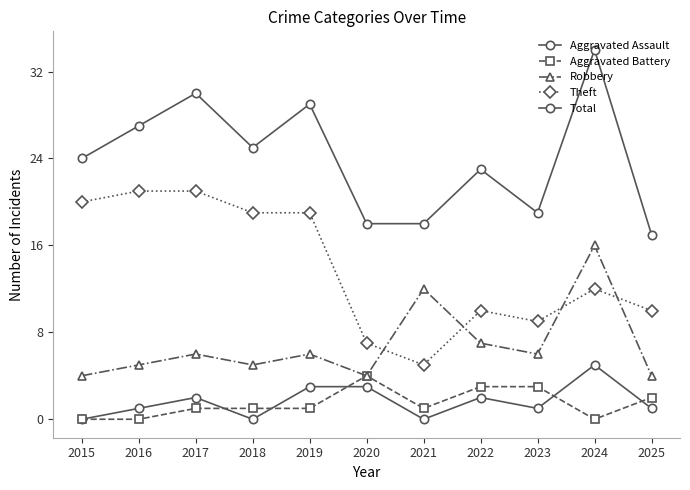

Reading left to right, transcribe all the data shown in this chart.

Aggravated Assault: 2015=0	2016=1	2017=2	2018=0	2019=3	2020=3	2021=0	2022=2	2023=1	2024=5	2025=1
Aggravated Battery: 2015=0	2016=0	2017=1	2018=1	2019=1	2020=4	2021=1	2022=3	2023=3	2024=0	2025=2
Robbery: 2015=4	2016=5	2017=6	2018=5	2019=6	2020=4	2021=12	2022=7	2023=6	2024=16	2025=4
Theft: 2015=20	2016=21	2017=21	2018=19	2019=19	2020=7	2021=5	2022=10	2023=9	2024=12	2025=10
Total: 2015=24	2016=27	2017=30	2018=25	2019=29	2020=18	2021=18	2022=23	2023=19	2024=34	2025=17